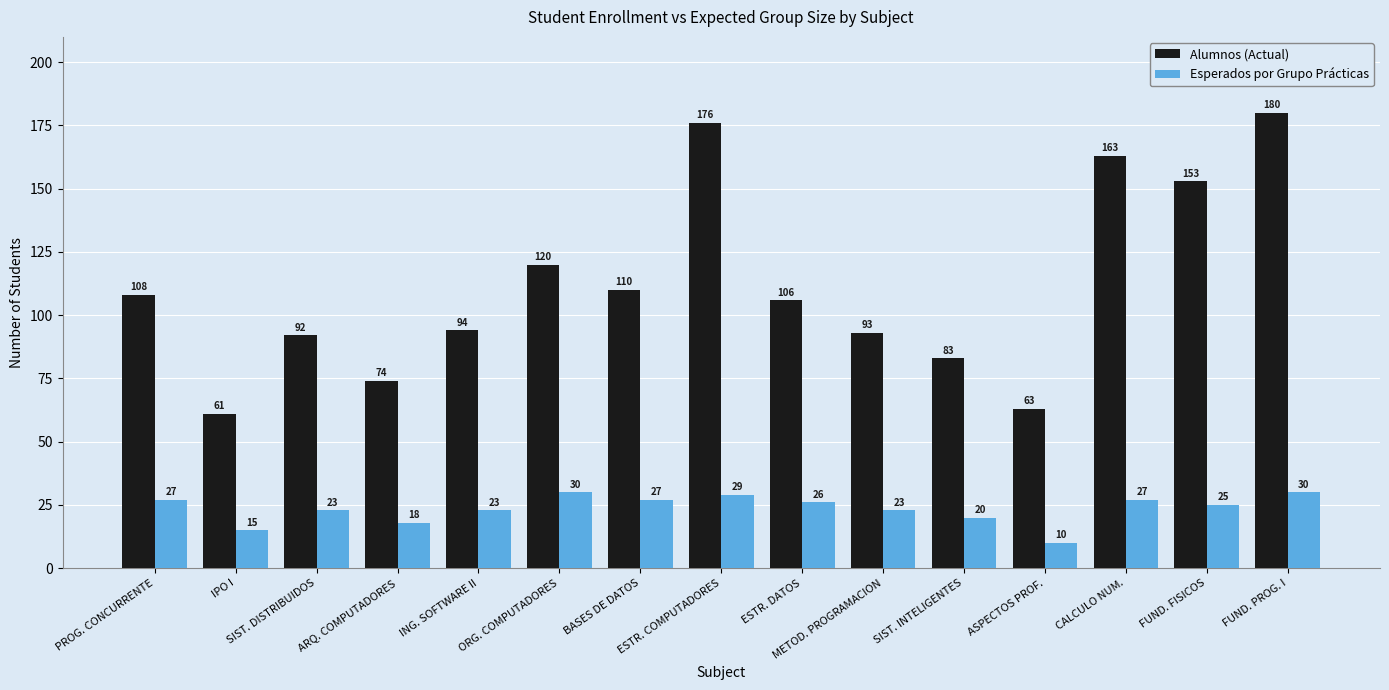

What are all the series names shown in the legend?

Alumnos (Actual), Esperados por Grupo Prácticas